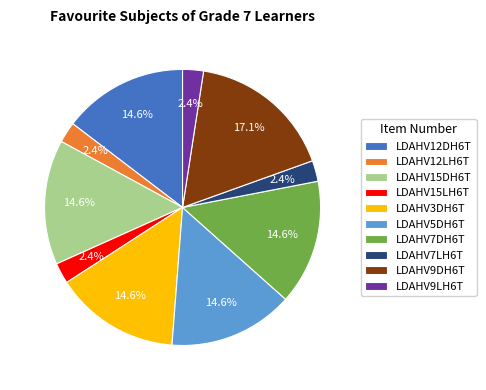

Approximately how many times larger is the value at LDAHV12DH6T compared to LDAHV9DH6T?

0.9